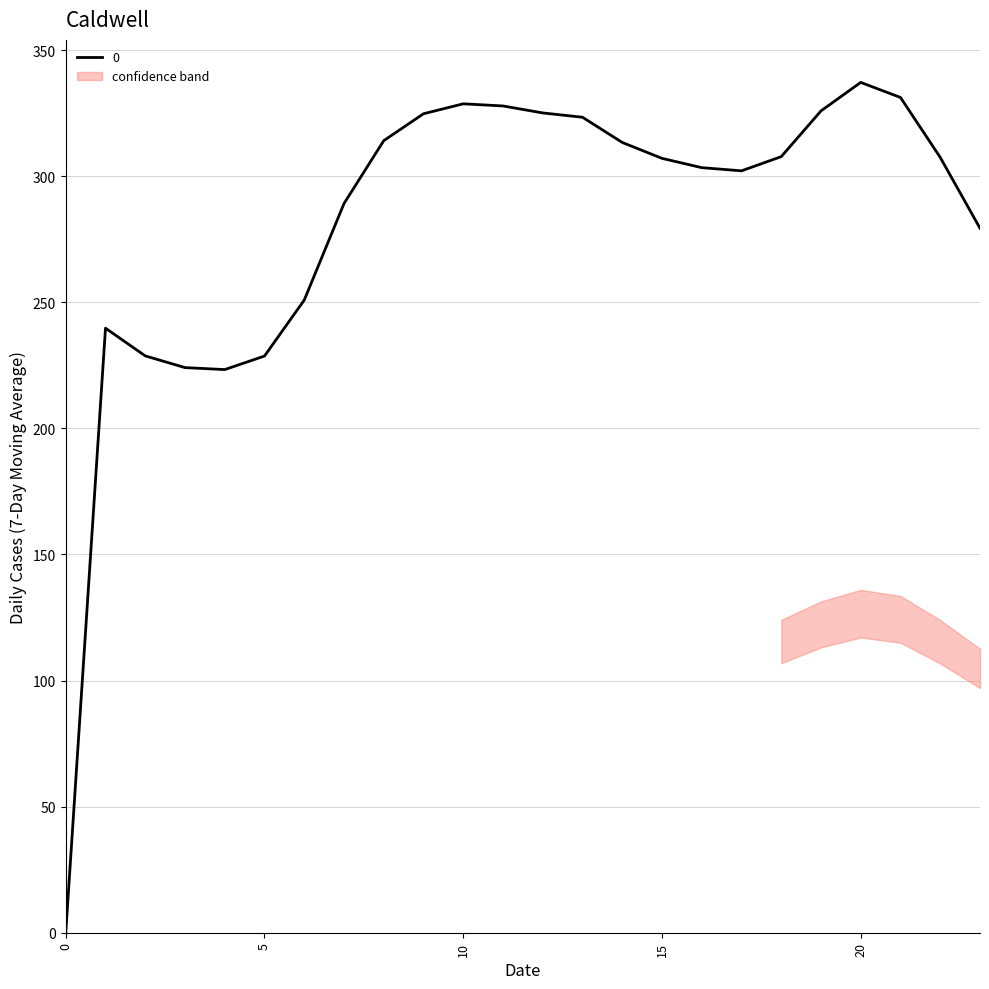

Where is the first local maximum for 2?

1